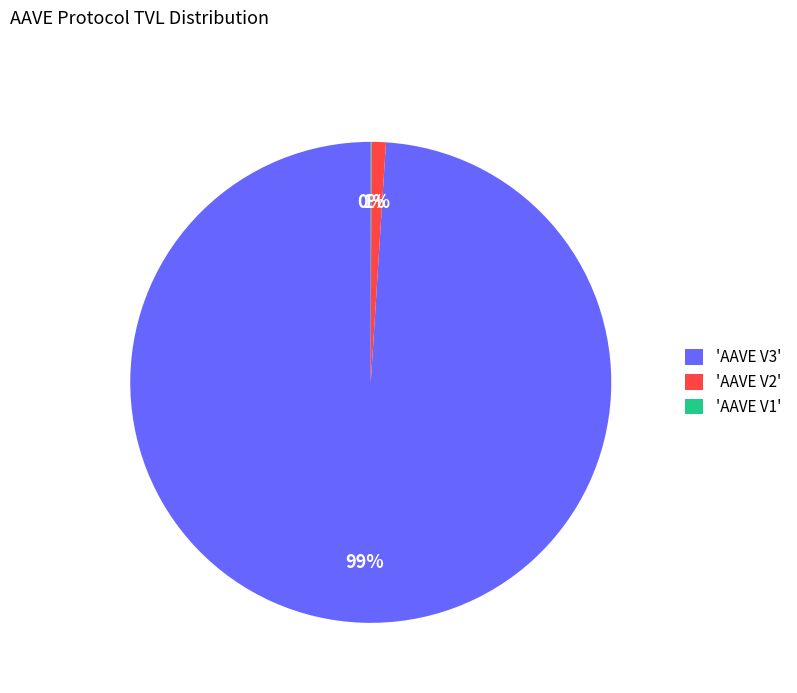

To the nearest percent, what is the difference between the largest and smallest slice percentages?

99%